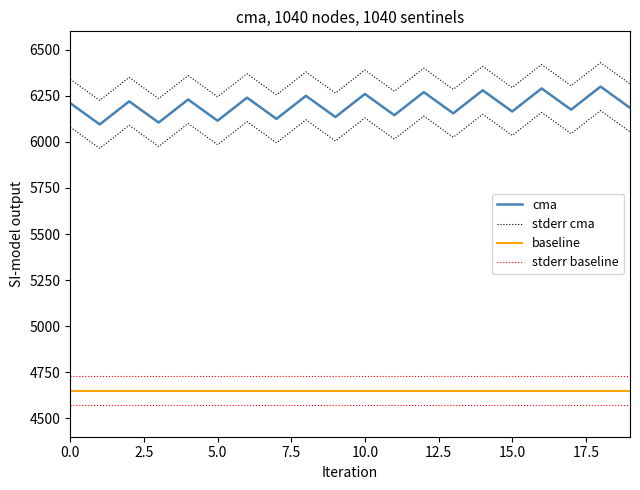

How many interior local peaks does the stderr cma series have?

9